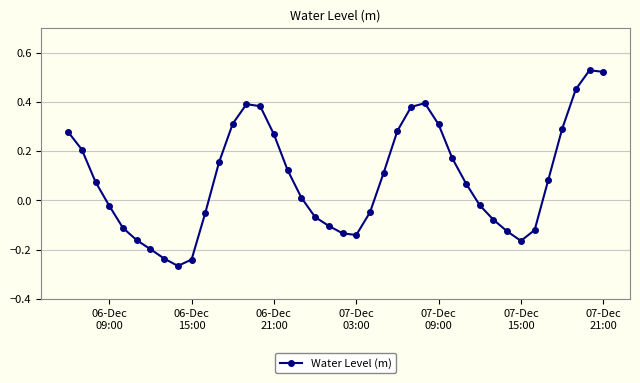

What is the difference between the maximum and minimum values?

0.8